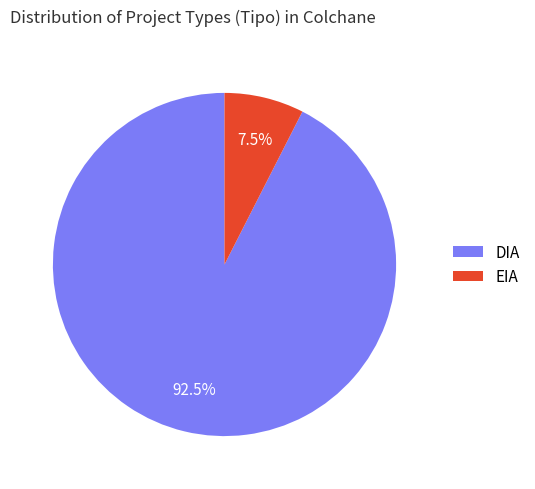

True or false: DIA accounts for 81% of the total.

False